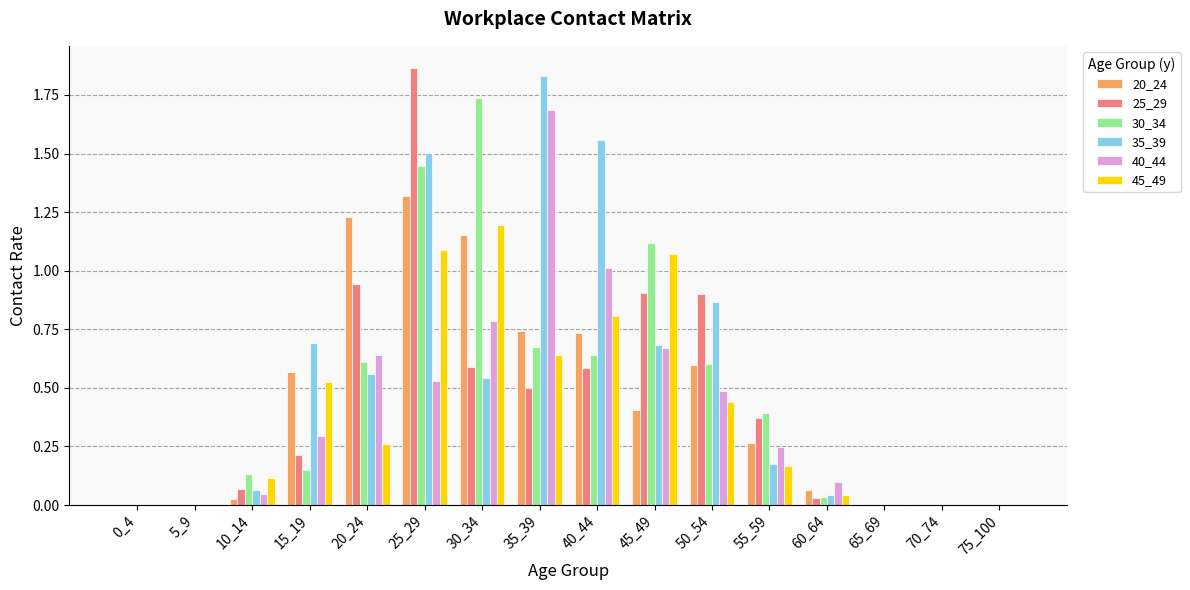

How many series are shown in this chart?

6